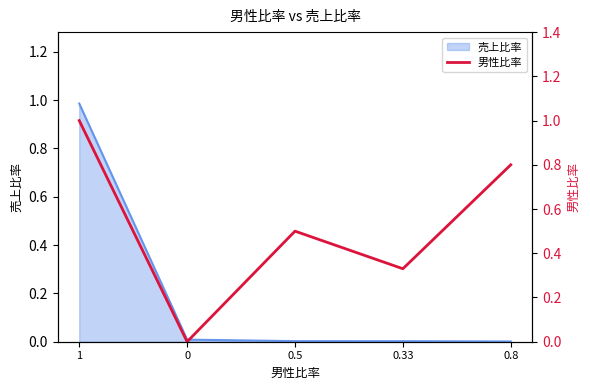

How many lines are shown in the chart?

1